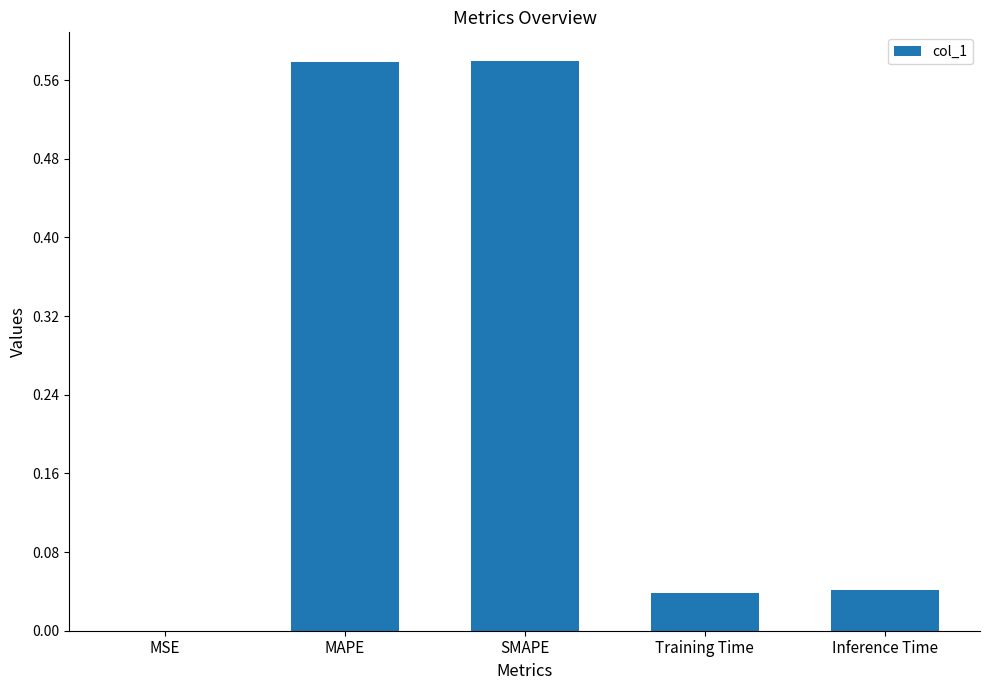

Are the bars horizontal?

No